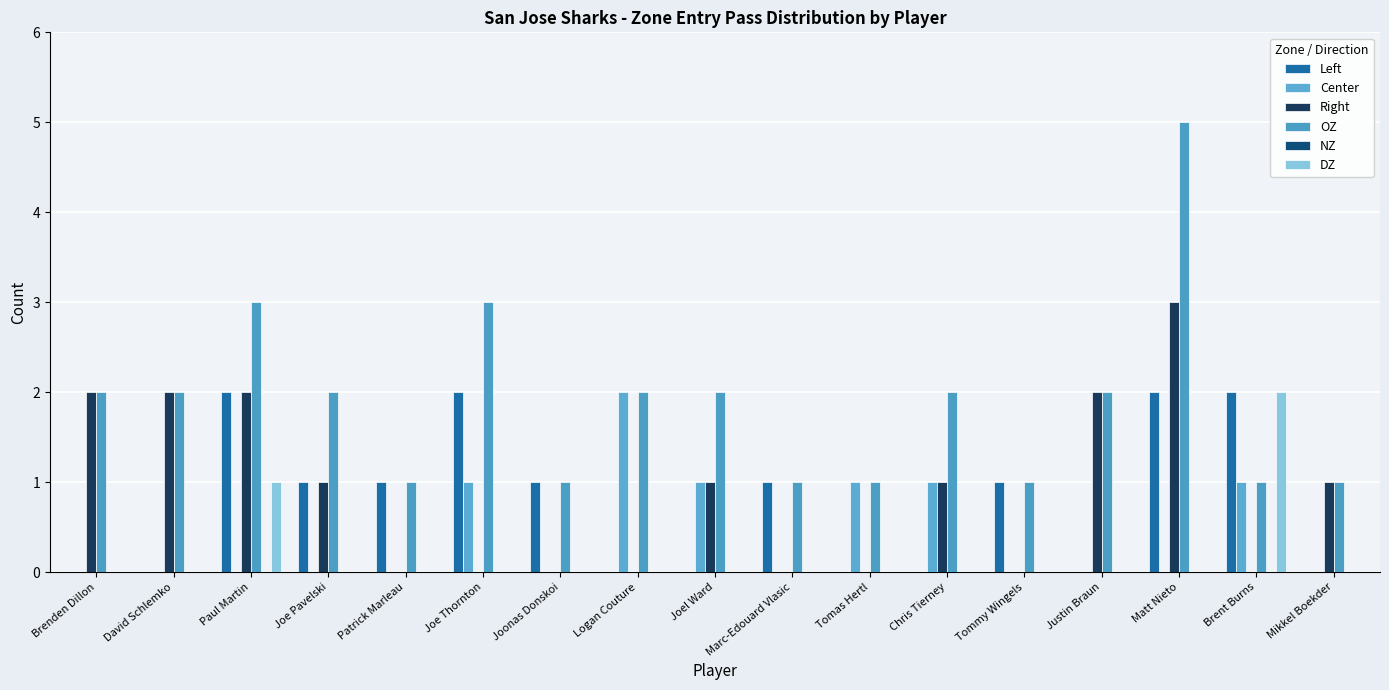

How many series are shown in this chart?

5